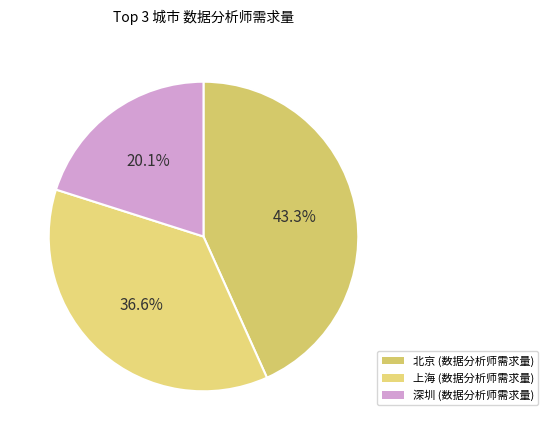

Is there any slice that represents more than half of the pie?

No